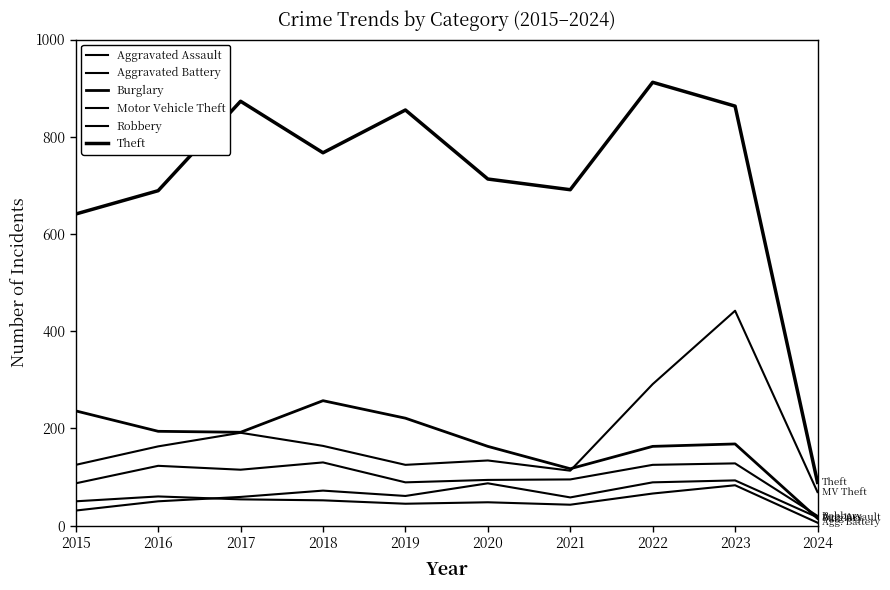

How many lines are shown in the chart?

6